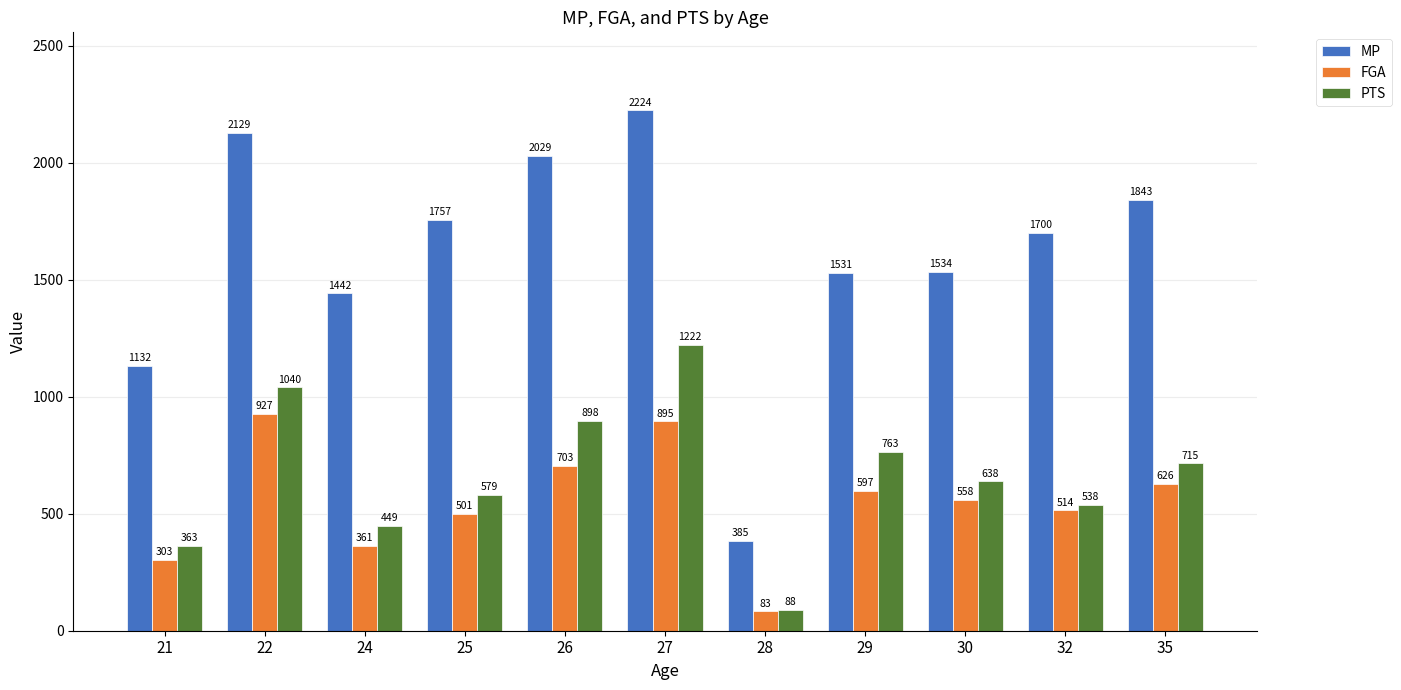

How many bars are there in total?

33